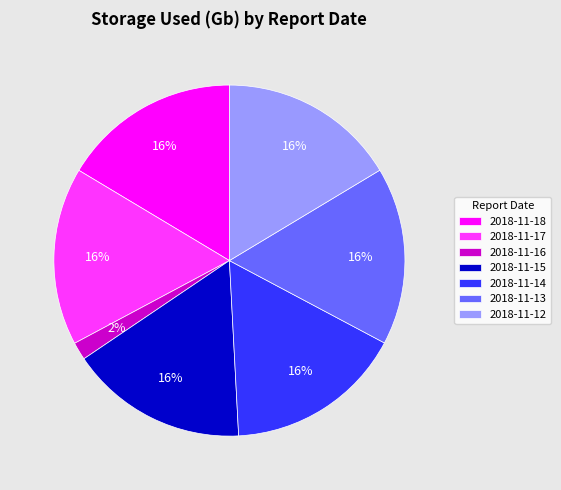

The 2018-11-15 slice represents 16% of the pie. True or false?

True